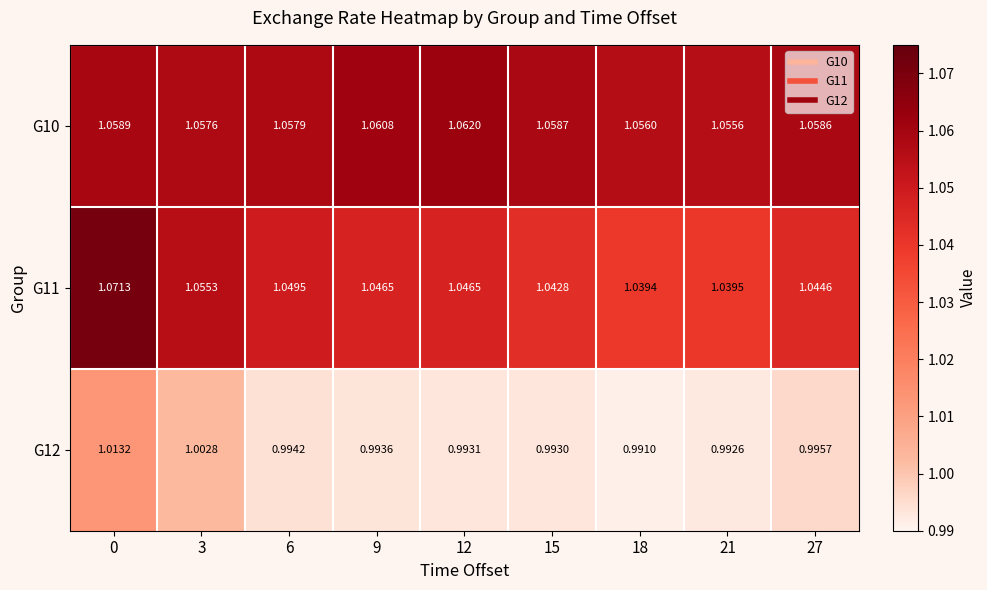

List the series in order of their peak value, highest first.

G11, G10, G12